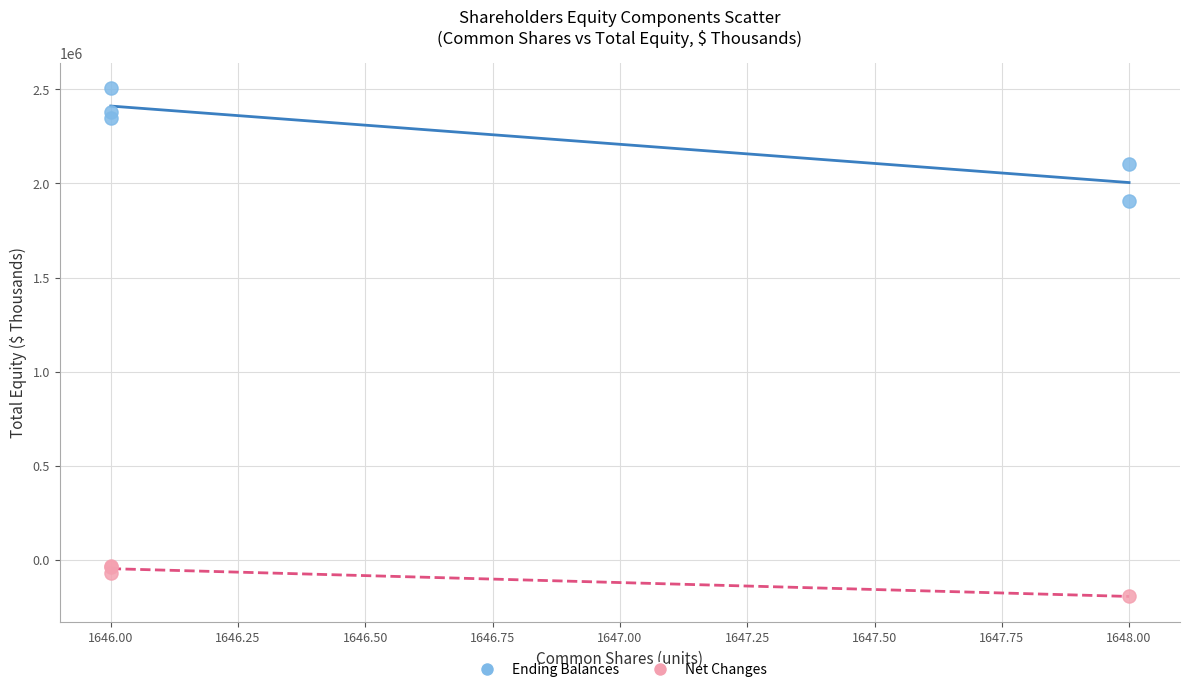

What are all the series names shown in the legend?

Ending Balances, Net Changes